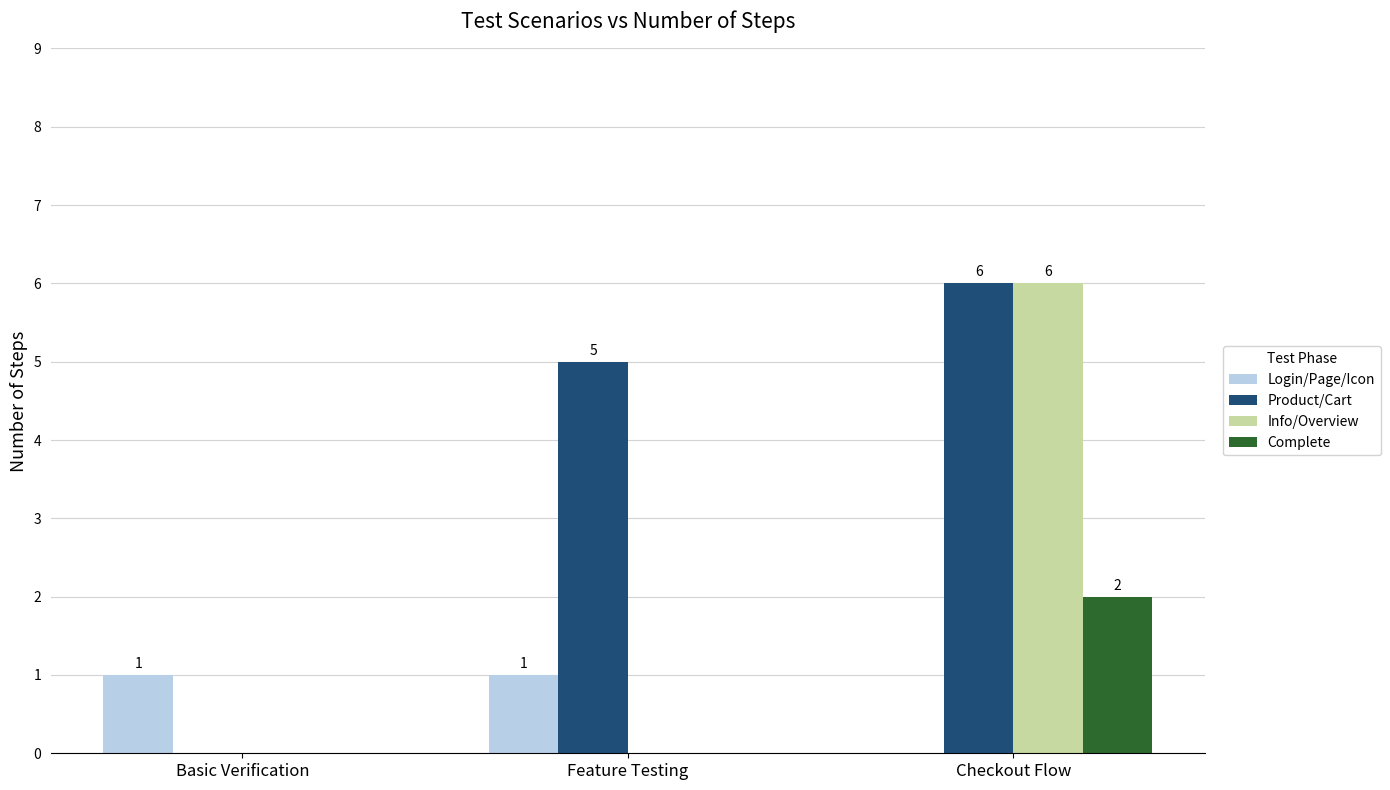

What are all the series names shown in the legend?

Login/Page/Icon, Product/Cart, Info/Overview, Complete